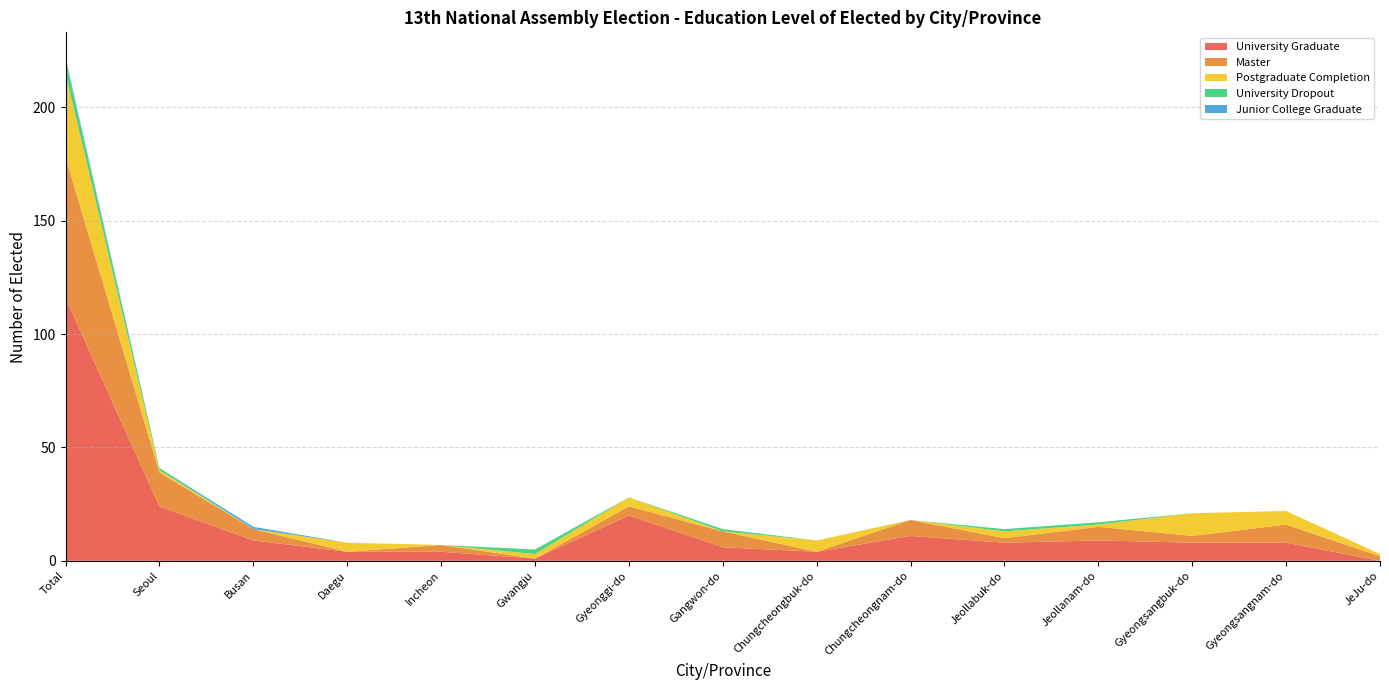

Reading left to right, extract all data points from this chart.

University Graduate: 116	24	9	4	4	1	20	6	4	11	8	9	8	8	0
Master: 62	15	5	0	3	0	4	7	0	7	2	6	3	8	2
Postgraduate Completion: 37	1	0	4	0	2	4	0	5	0	3	1	10	6	1
University Dropout: 6	1	0	0	0	2	0	1	0	0	1	1	0	0	0
Junior College Graduate: 1	0	1	0	0	0	0	0	0	0	0	0	0	0	0